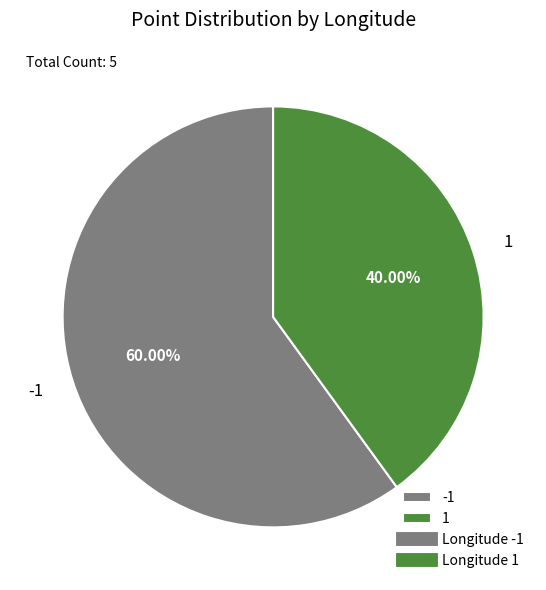

Which slice is the smallest?

1